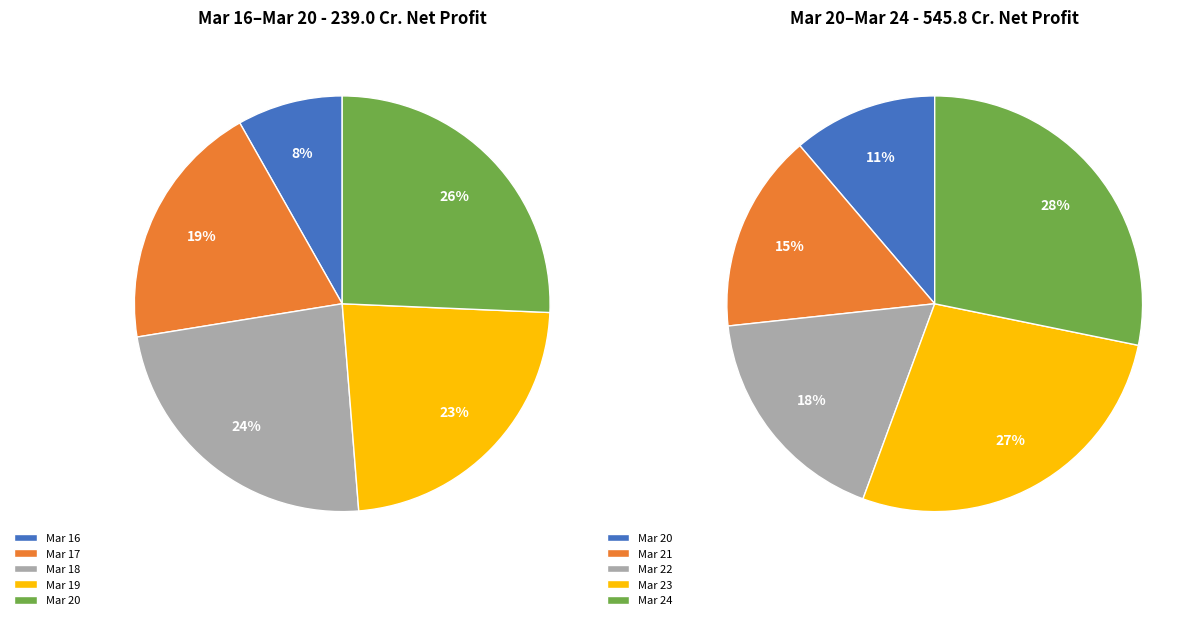

The Mar 21 slice represents 7% of the pie. True or false?

False